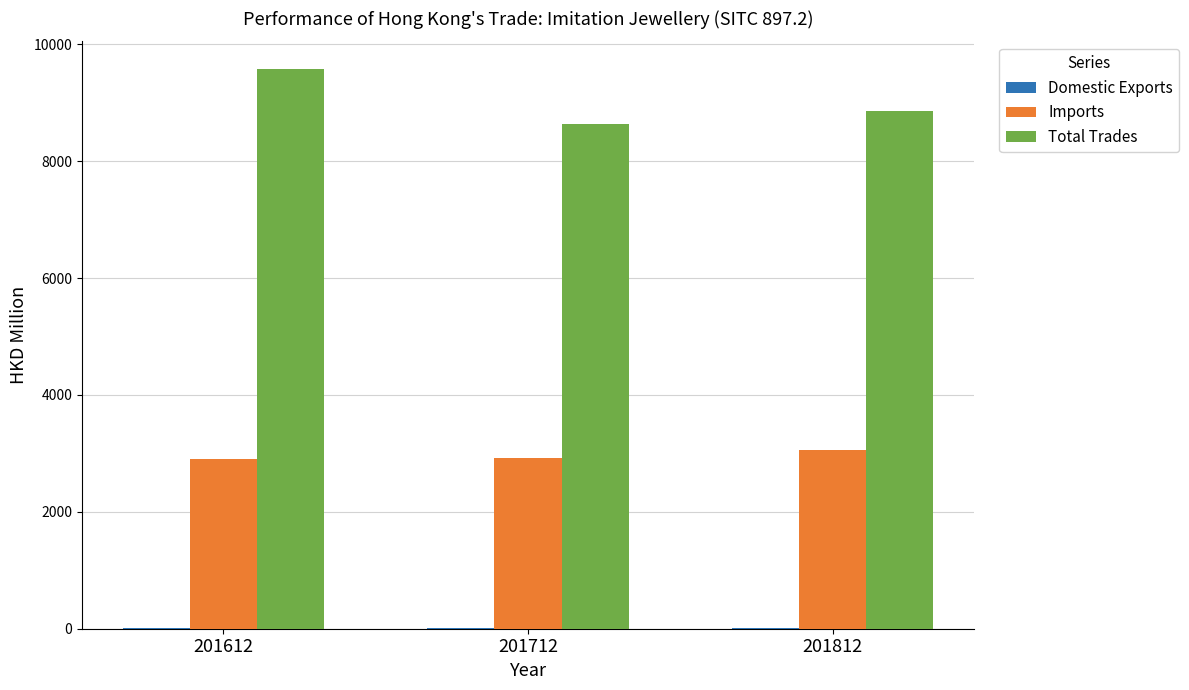

Where does the Total Trades series first go above 8856?

201612